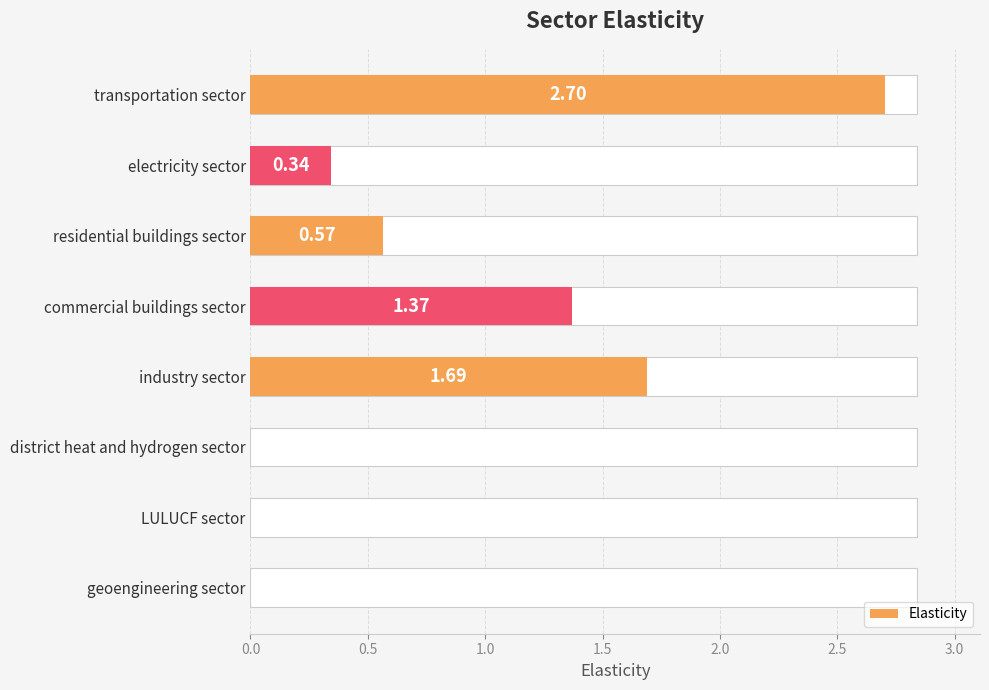

How many positive values are there?

5